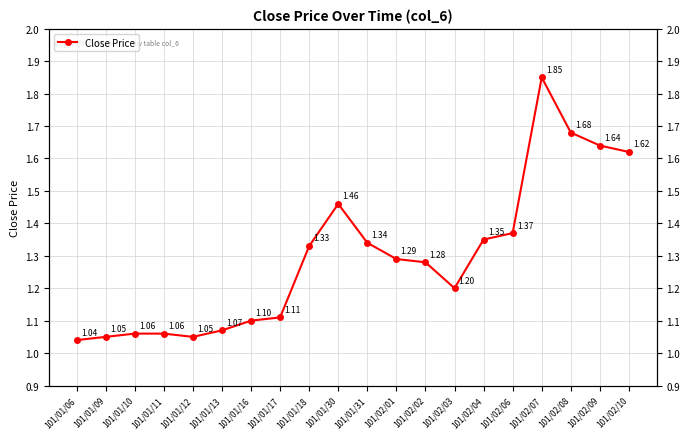

Between 101/01/06 and 101/02/04, which is larger?

101/02/04